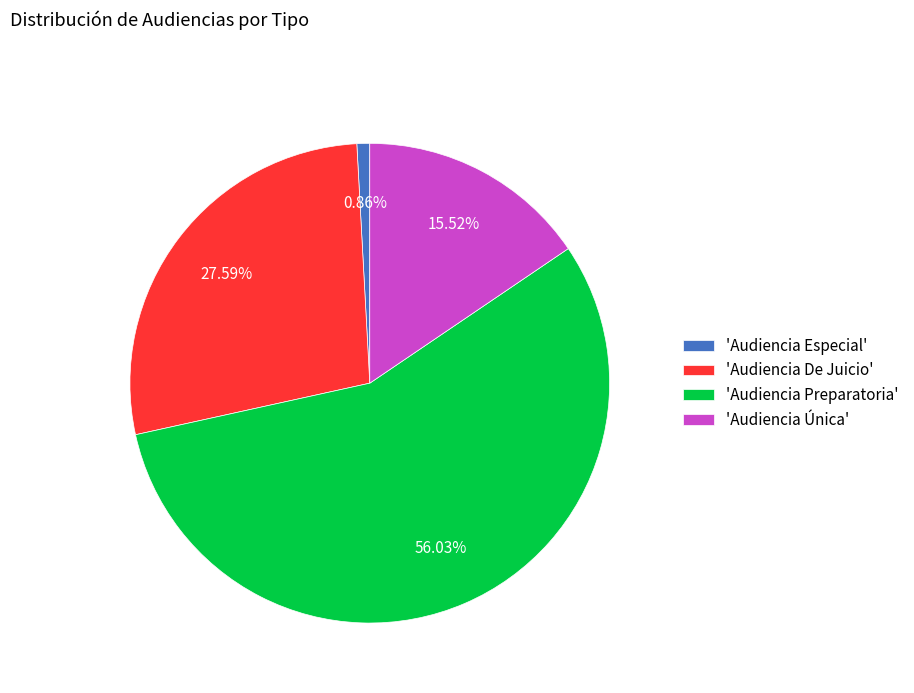

Is the sum of 'Audiencia Preparatoria' and 'Audiencia Especial' greater than half?

Yes